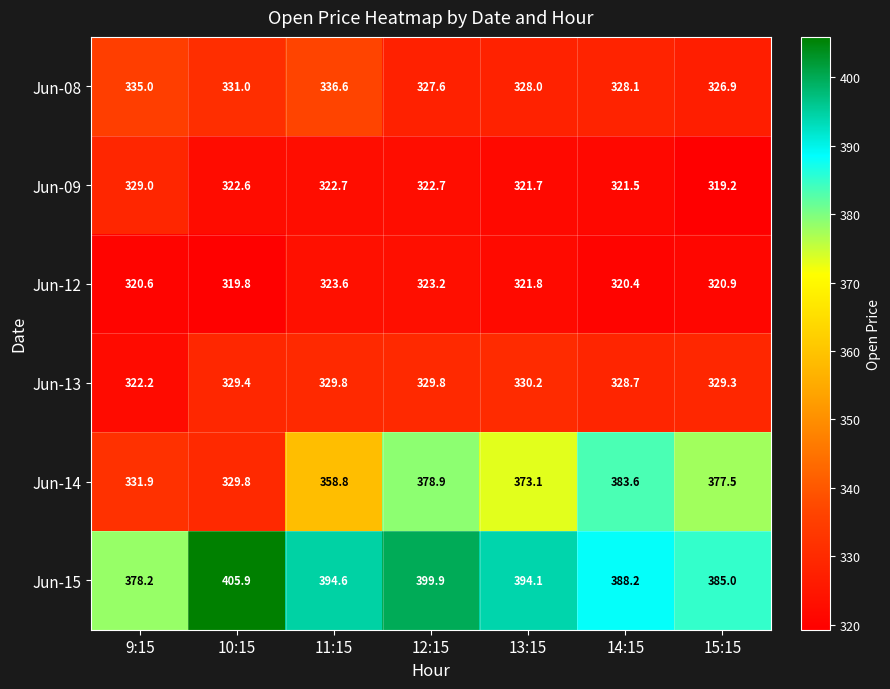

What is the difference between the maximum and minimum values in the Jun-15 series?

27.7